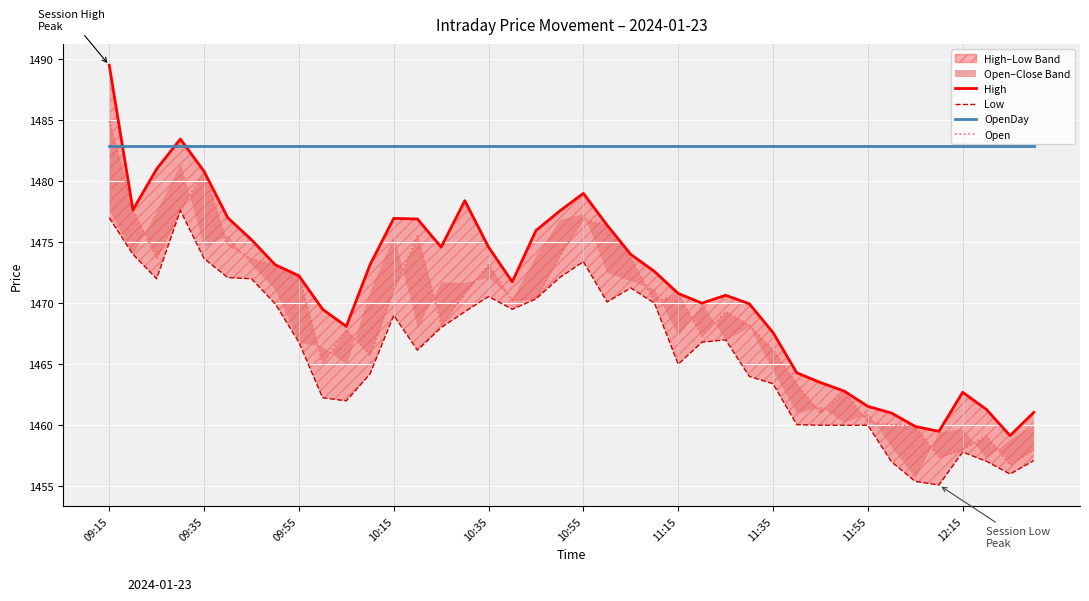

At which category is the sum across all series the highest?

09:15